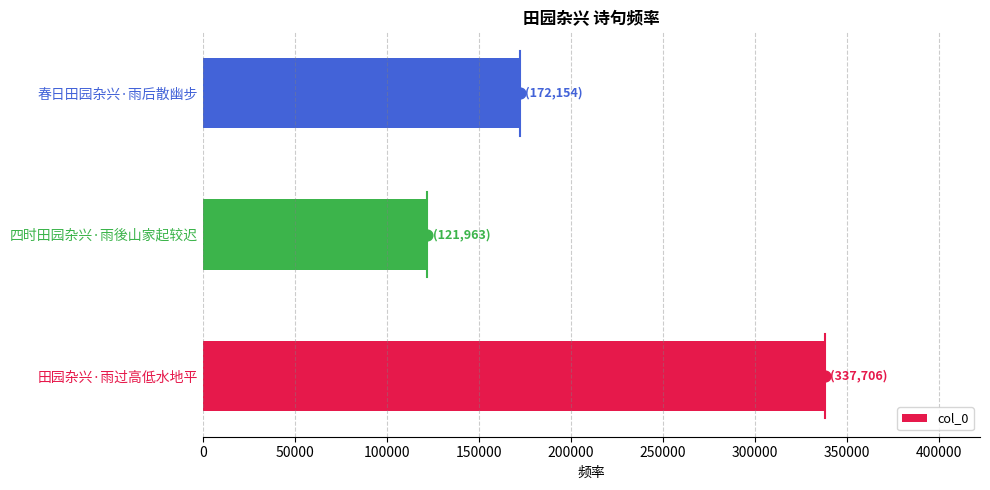

True or false: col_0 has a value of 121963 at 四时田园杂兴·雨後山家起较迟.

True